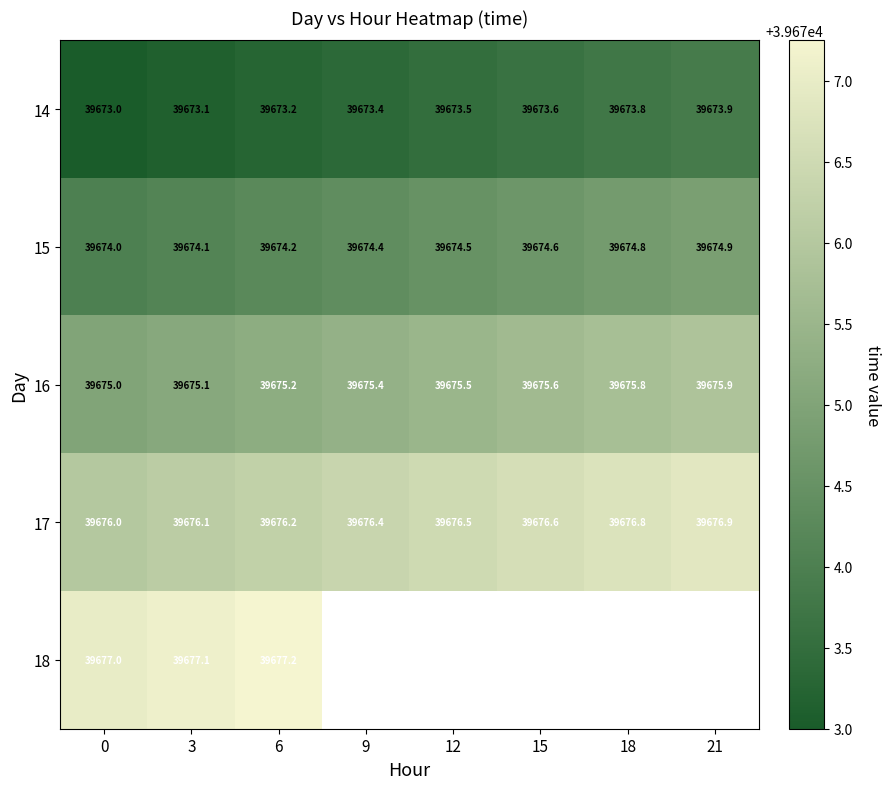

Is the value of 14 at 6 greater than the value of 16 at 0?

No